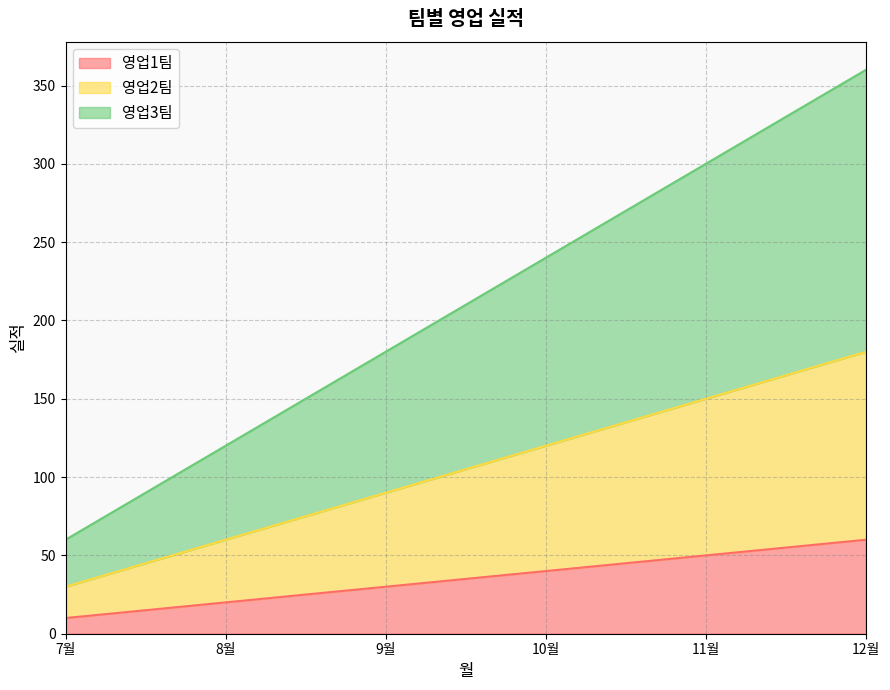

At which category is the sum across all series the highest?

12월